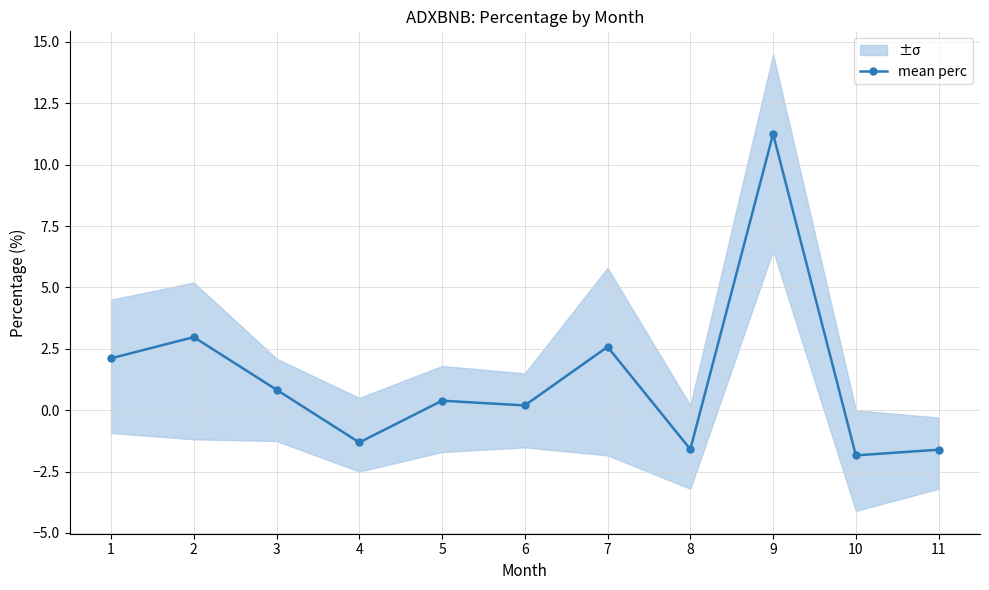

How many lines are shown in the chart?

1